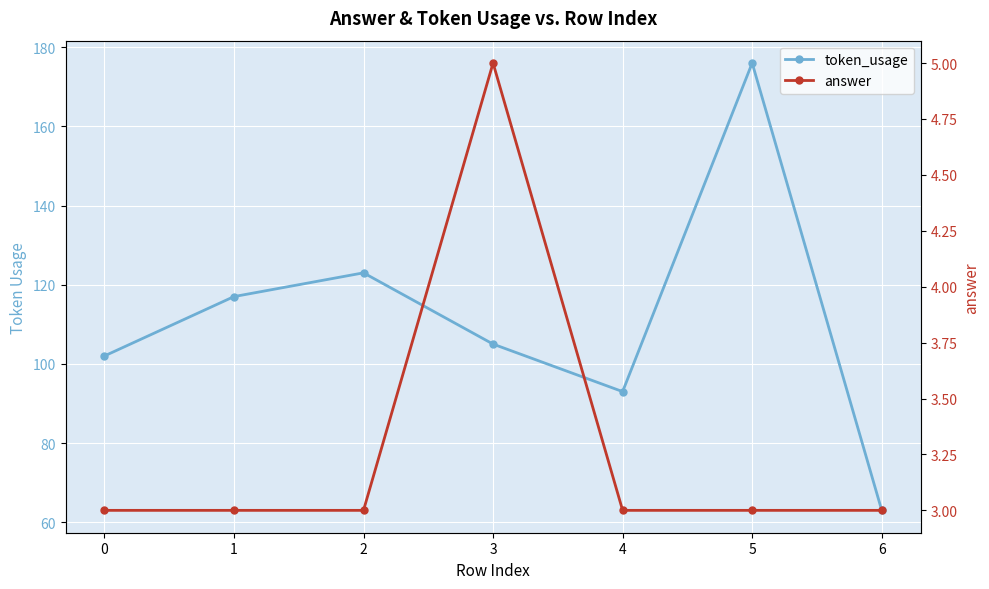

What is the difference between the highest and lowest values at 3?

100